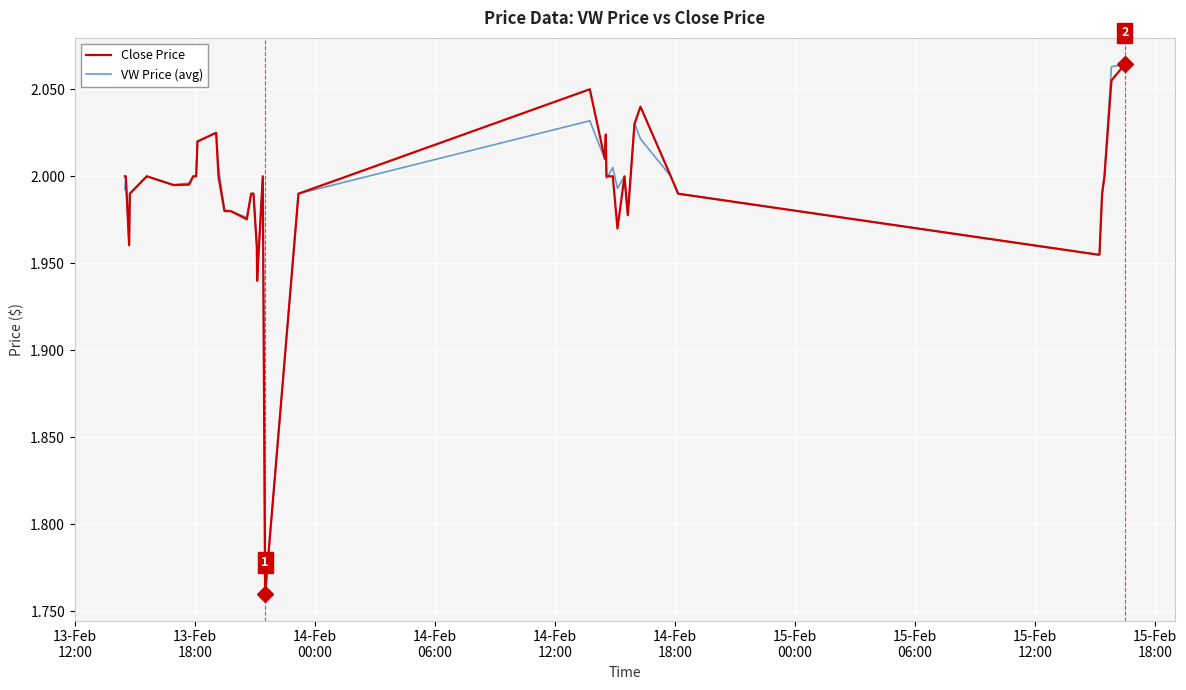

How many lines are shown in the chart?

2